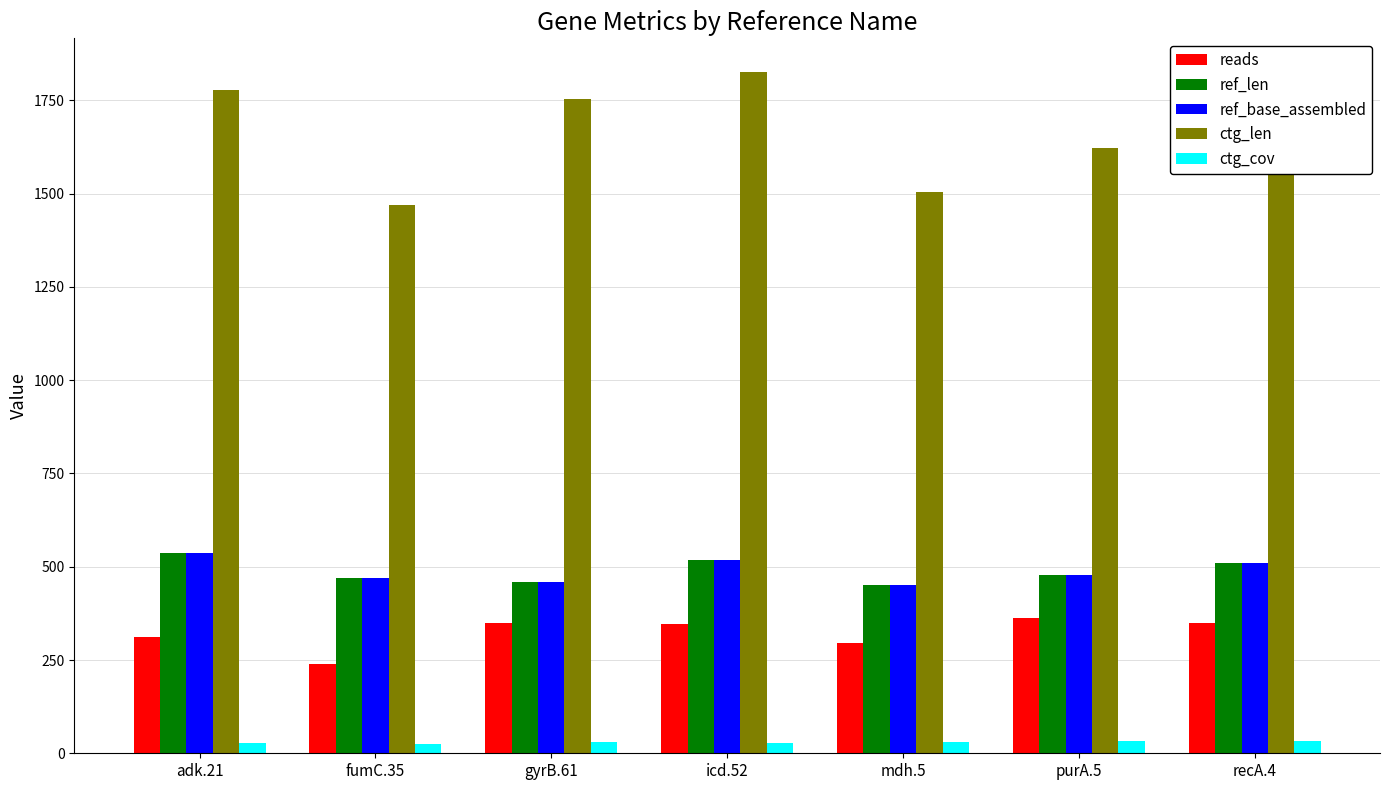

Is the value of ctg_len at adk.21 greater than the value of reads at icd.52?

Yes